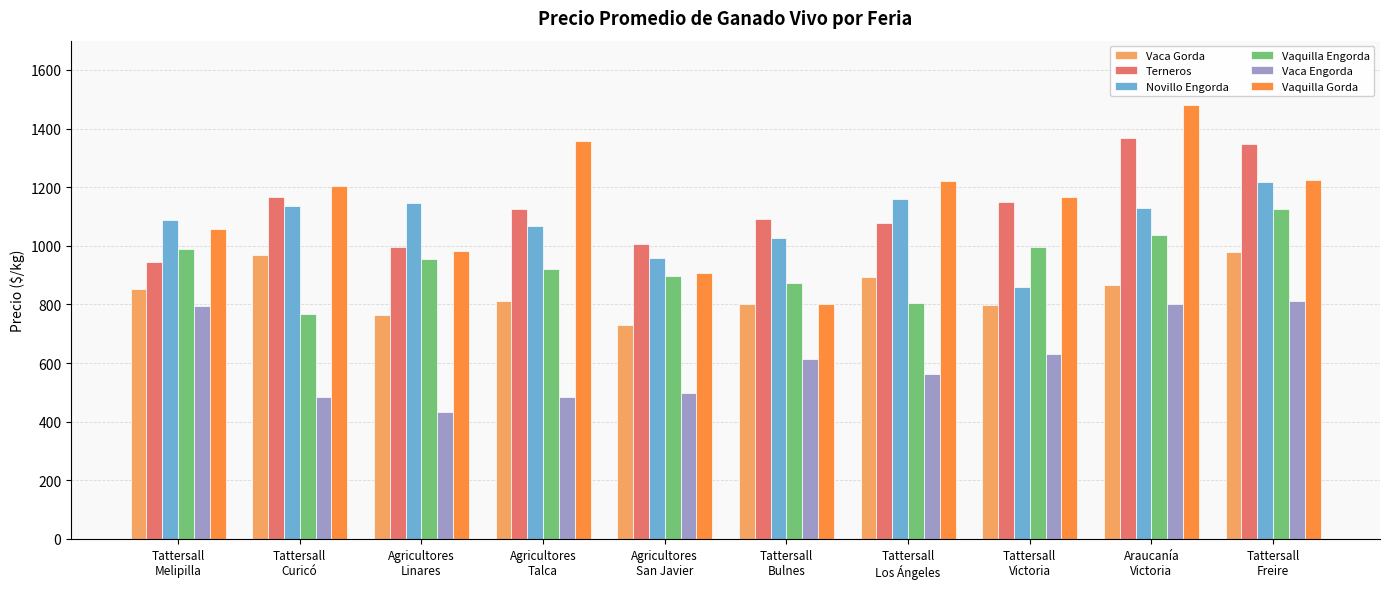

At which category does the chart reach its peak across all series?

Araucanía
Victoria